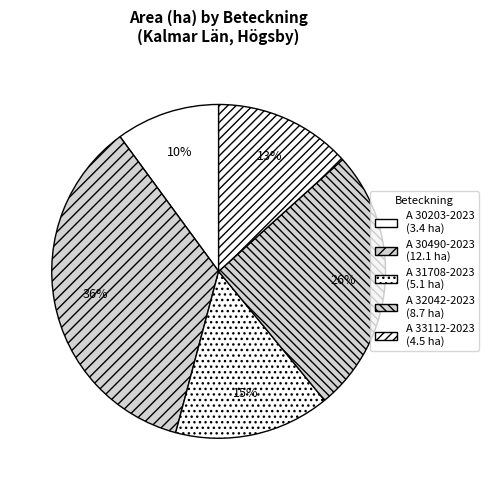

True or false: A 30203-2023 accounts for 10% of the total.

True